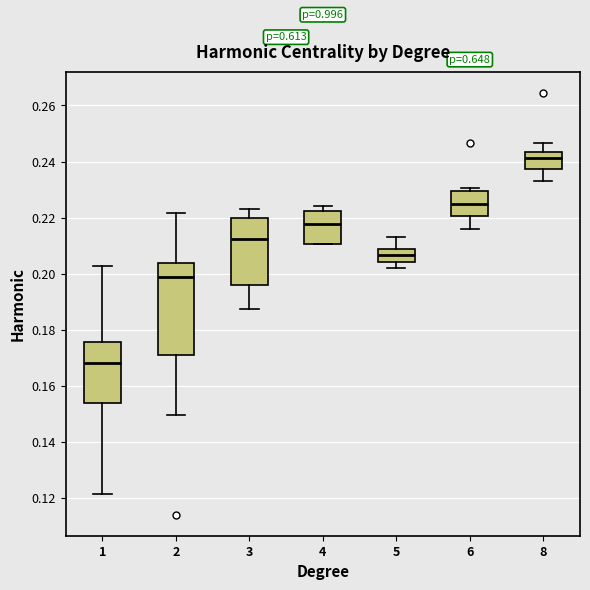

Comparing the boxes themselves (not the whiskers), which one is the tallest?

2